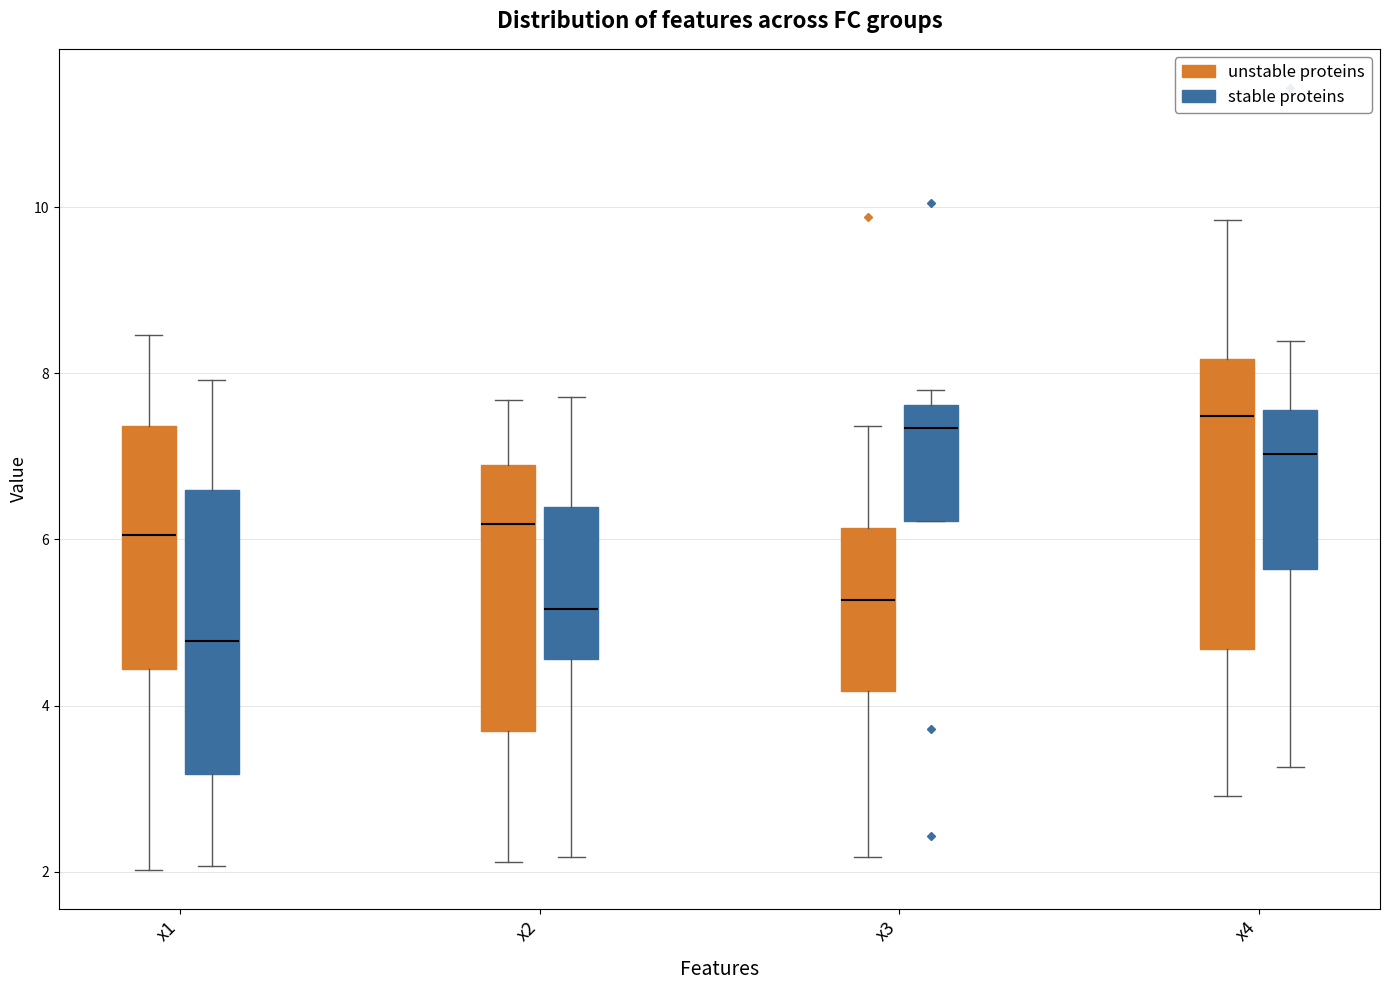

Which box's median line is the lowest?

x1 (stable proteins)